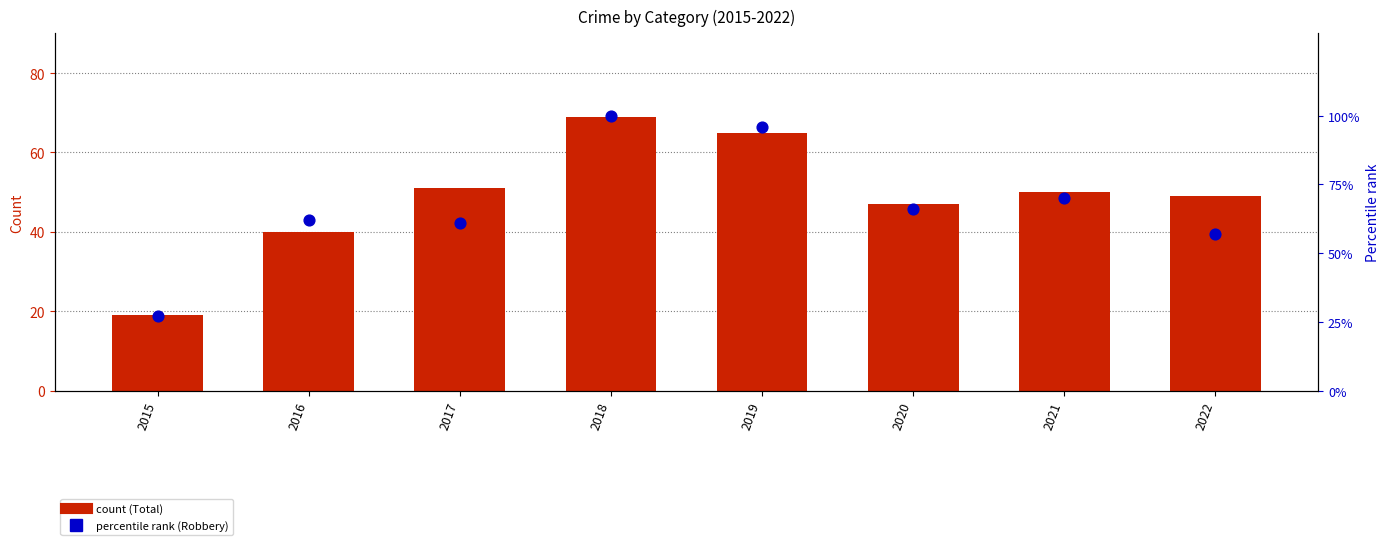

Which series has the largest Y range (max minus min)?

Robbery % of max